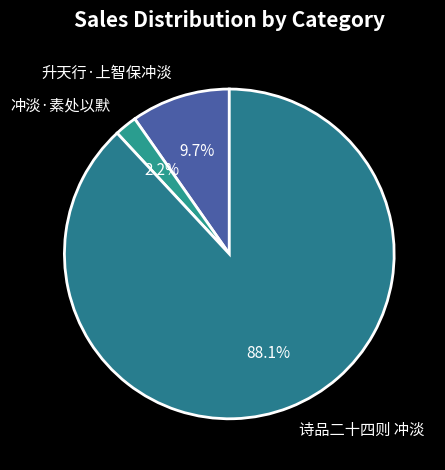

Between 诗品二十四则 冲淡 and 冲淡·素处以默, which is larger?

诗品二十四则 冲淡